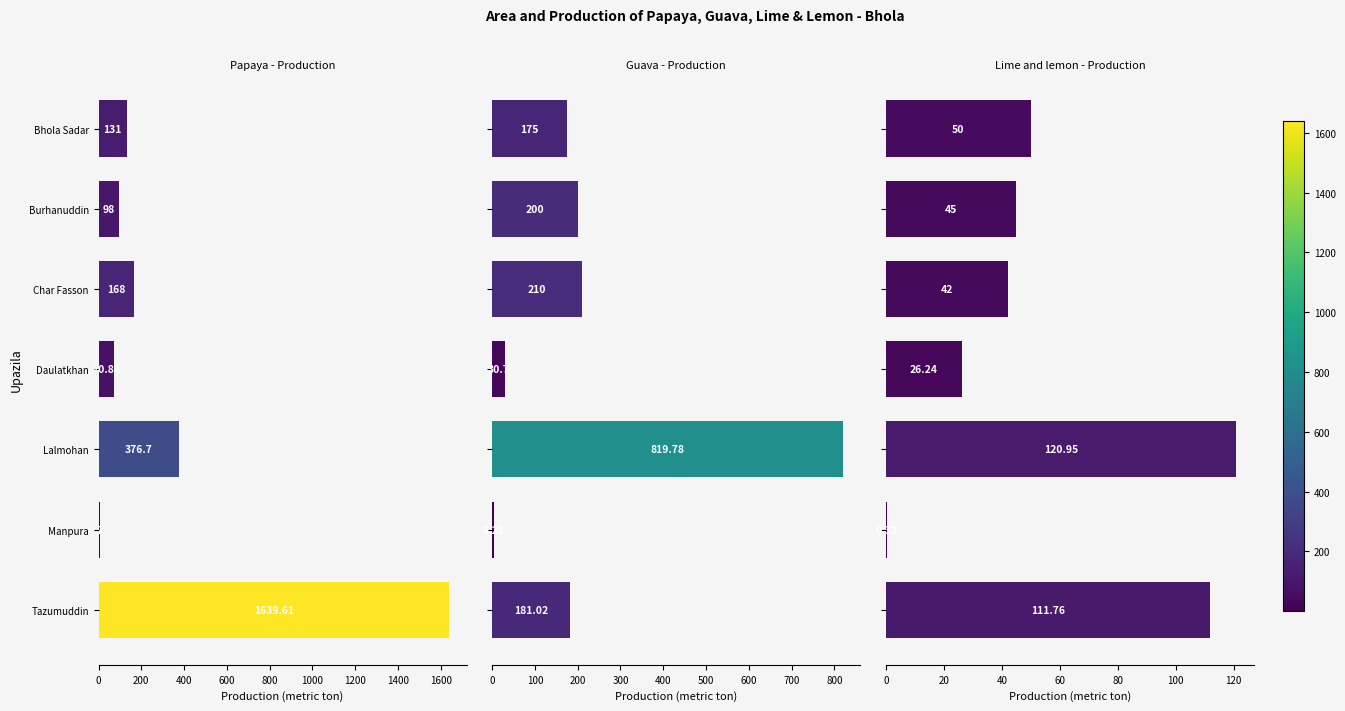

Which series has the largest total across all categories?

Papaya - Production